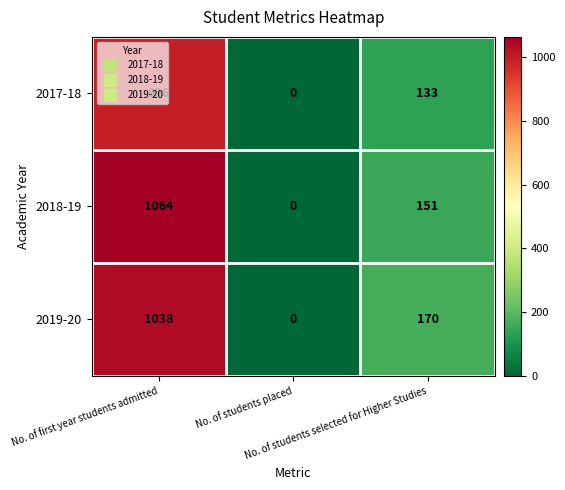

Count the 2019-20 values in the range 0 to 1038.

3